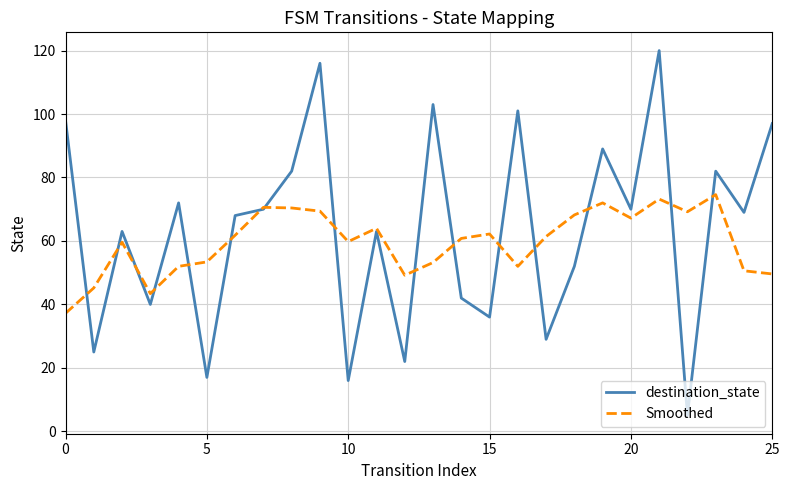

Which series has the largest range (max minus min)?

destination_state